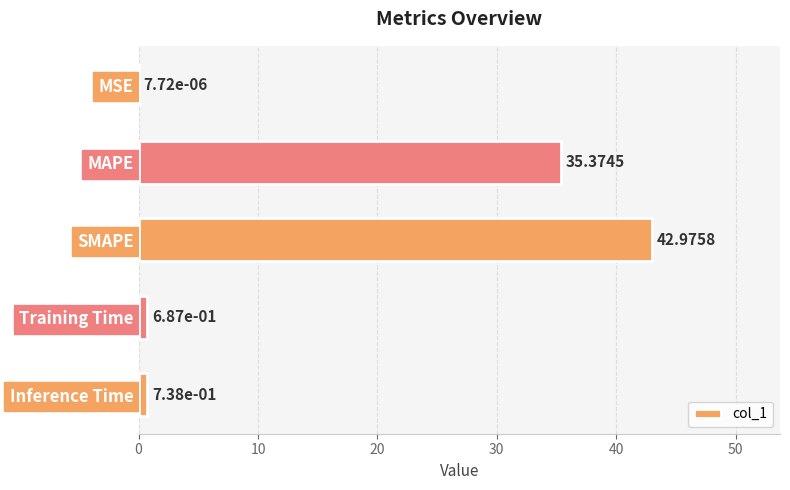

What is the sum of all values?

79.8